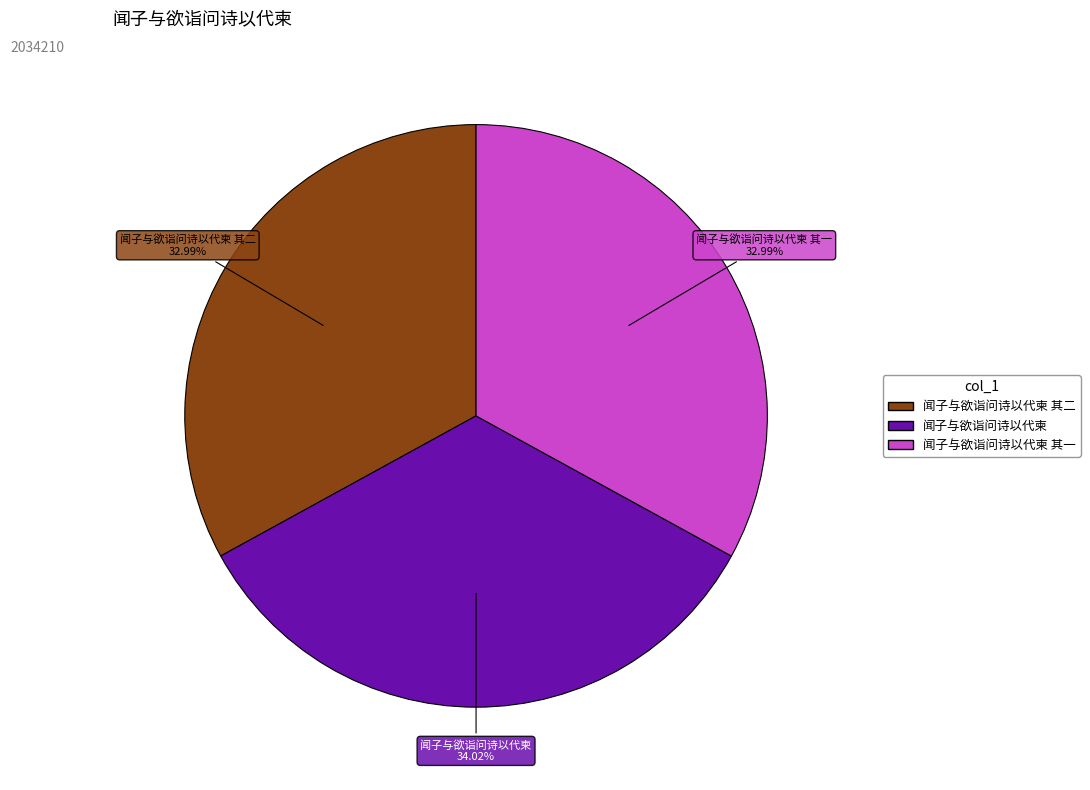

What percentage is NOT represented by 闻子与欲诣问诗以代柬 其一?

67.0%